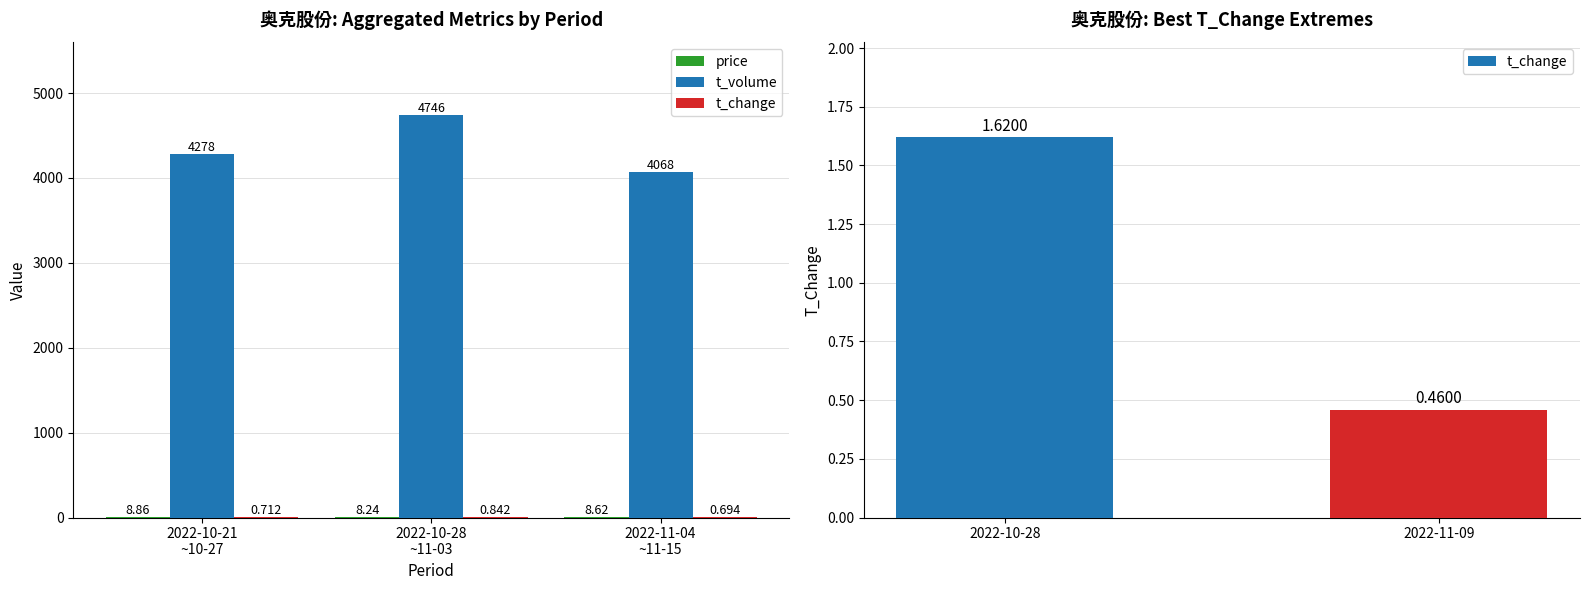

The value of t_change at 2022-11-02 is 0.4. True or false?

False